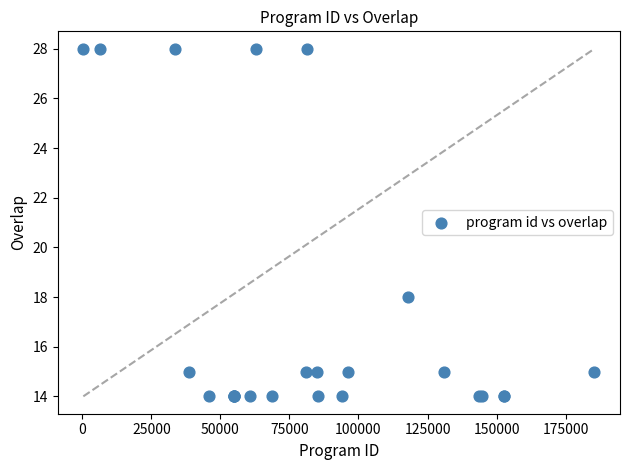

What Y value in the scatter plot is closest to 21?

18